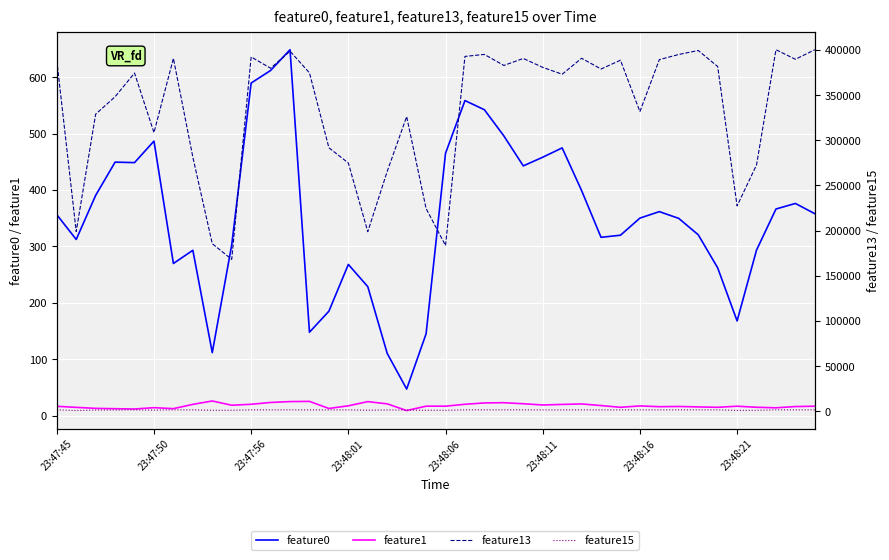

True or false: feature0 and feature13 intersect in this chart.

False